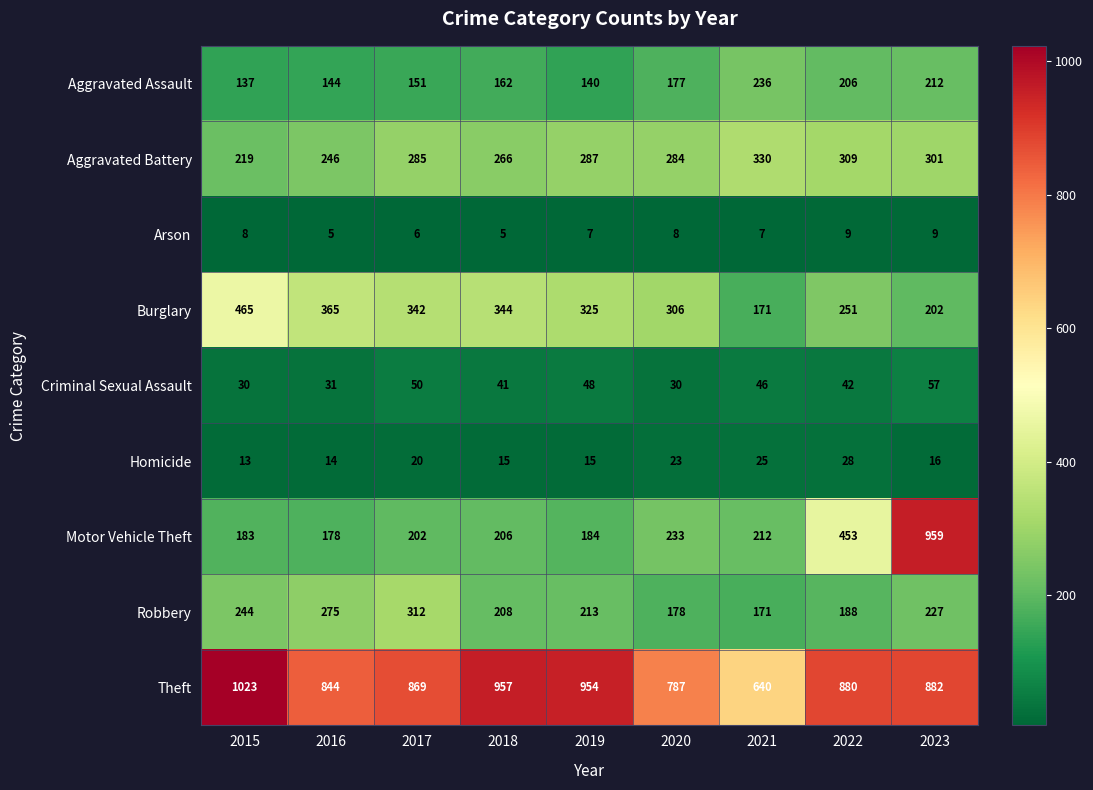

At which category does the chart reach its peak across all series?

2015